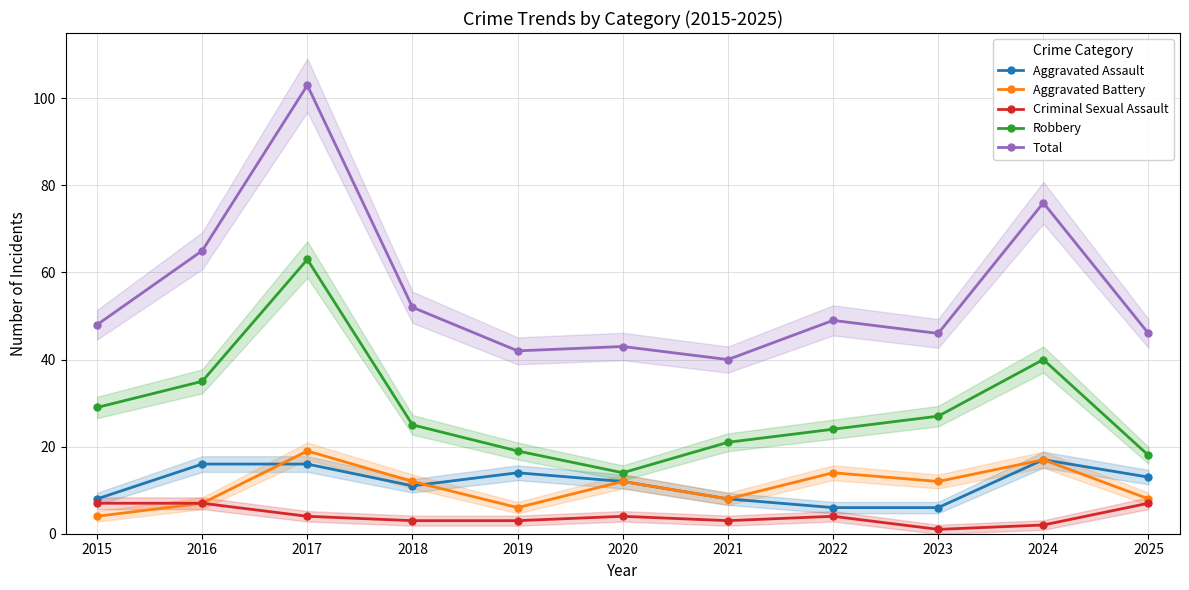

True or false: Aggravated Battery and Robbery cross at least once.

False